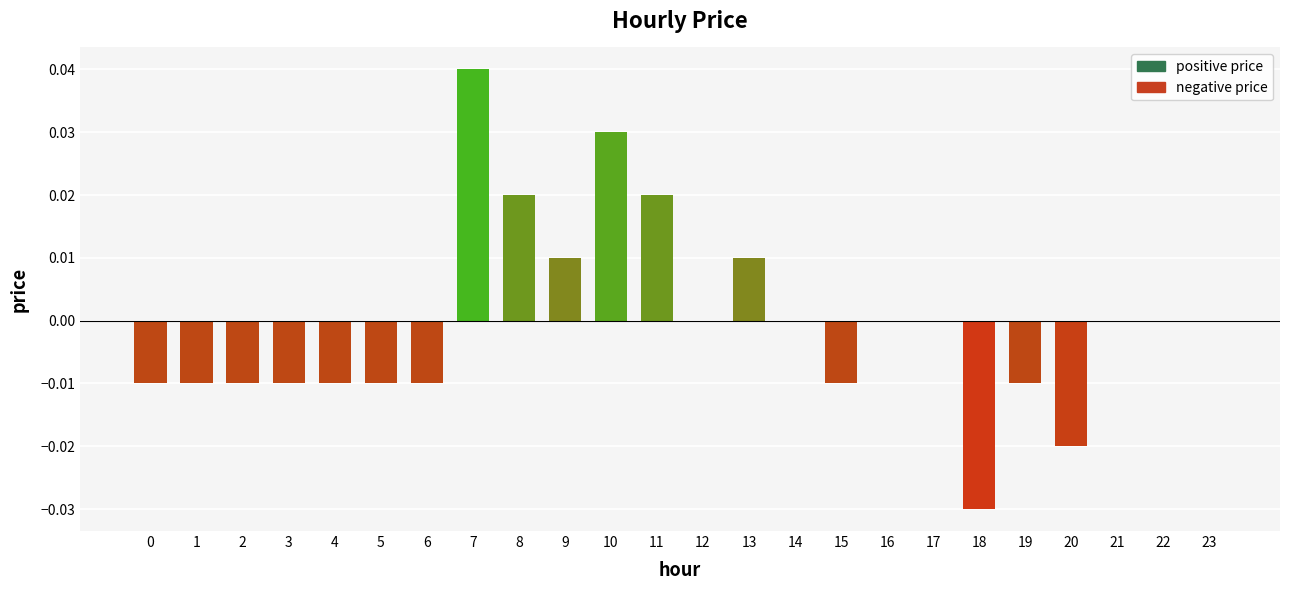

Between 12 and 4, which is larger?

12